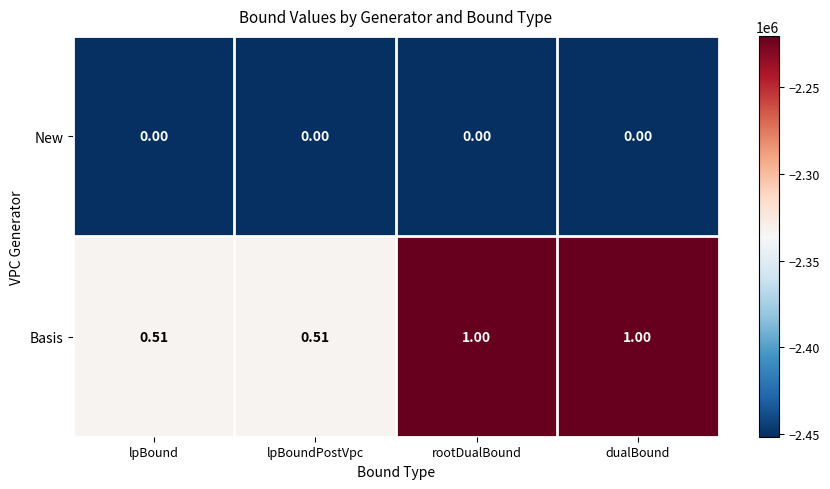

List the series in order of their overall mean, highest first.

Basis, New